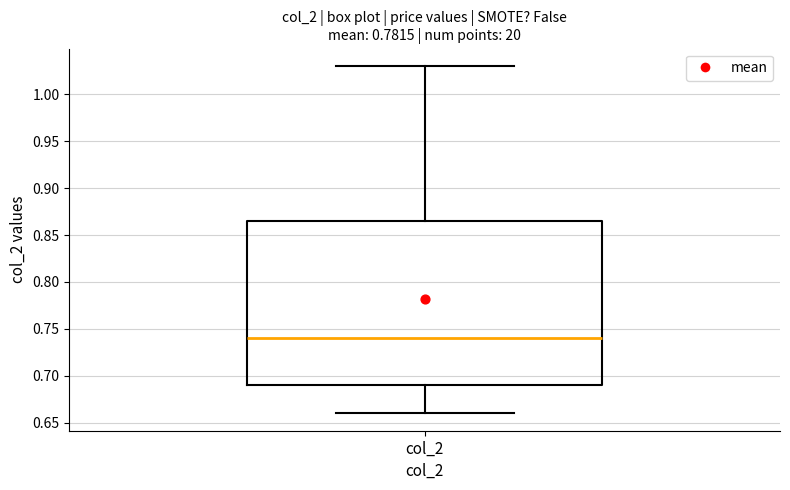

Transcribe this box plot: give where the median line is, the range the box spans, and where the two whiskers end, as read against the y-axis. The values are not printed on the chart, so give them approximately, as read against the axis.

median 0.740, box 0.690 to 0.865, whiskers 0.660 to 1.030